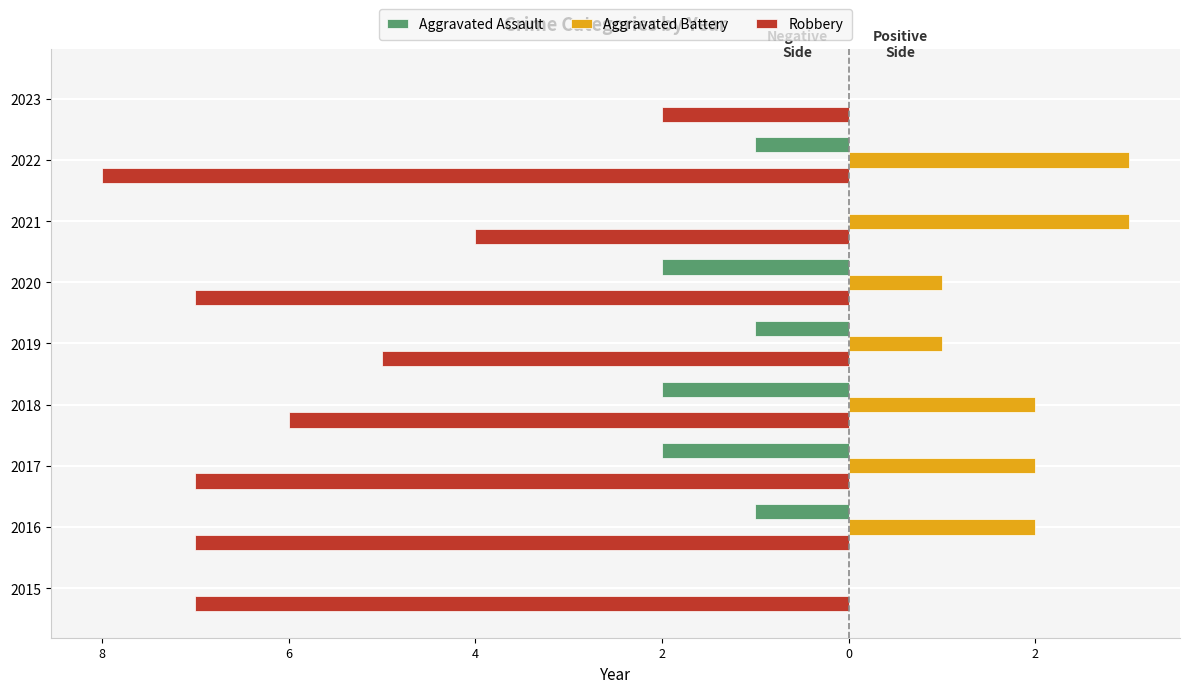

What is the maximum value for Robbery?

-2